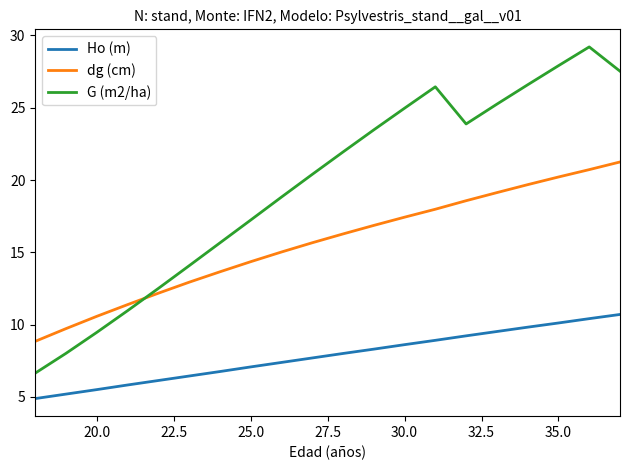

Which series ends up on top after the final intersection of G (m2/ha) and dg (cm)?

G (m2/ha)